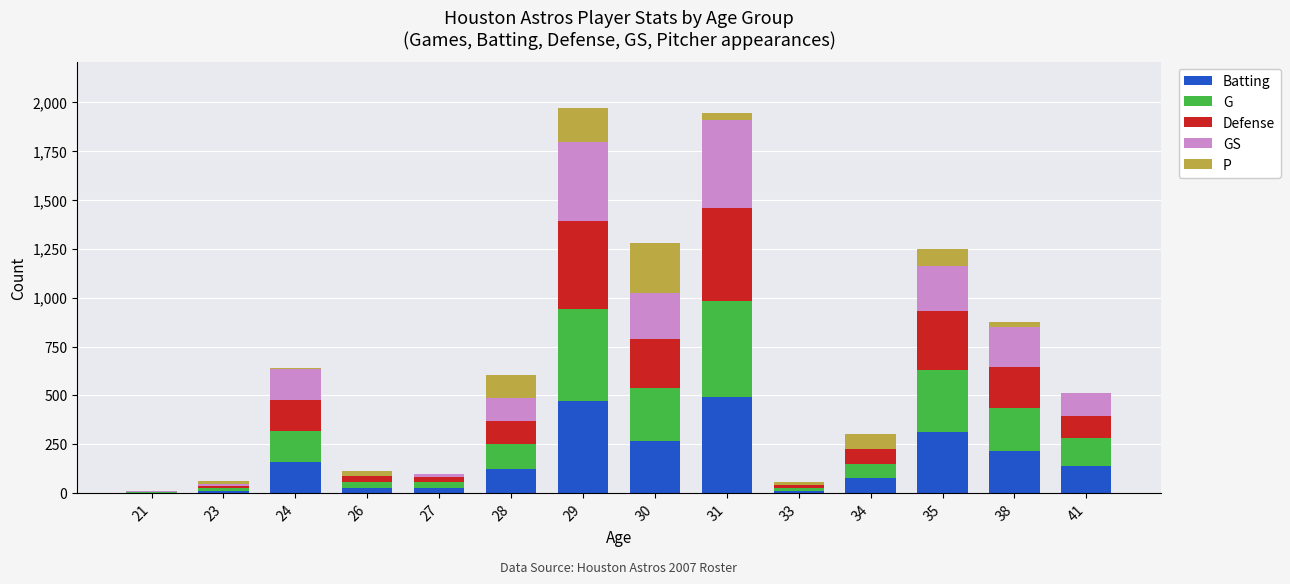

List the series in order of their peak value, highest first.

Batting, G, Defense, GS, P